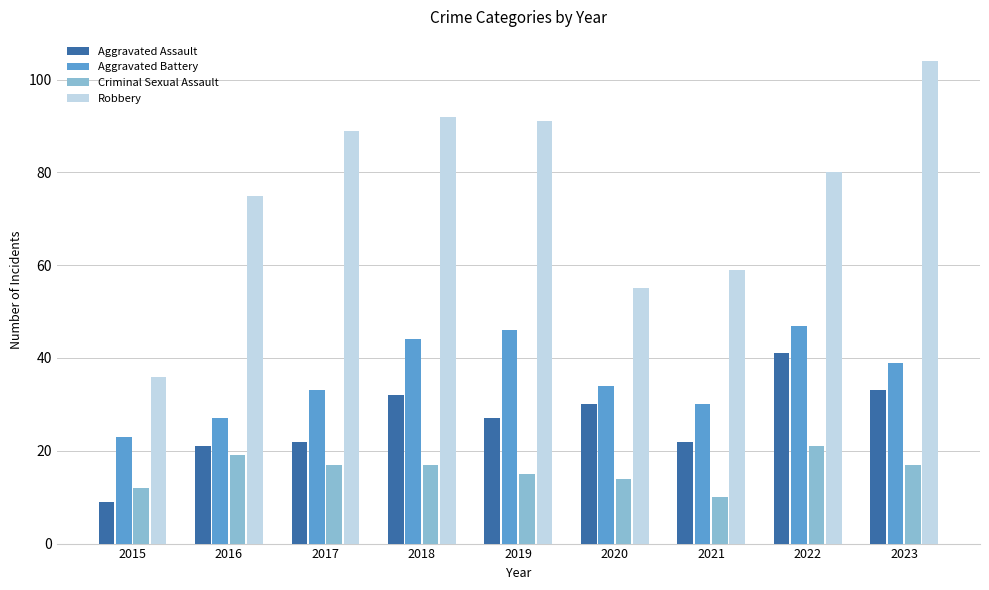

List the series in order of their peak value, highest first.

Robbery, Aggravated Battery, Aggravated Assault, Criminal Sexual Assault